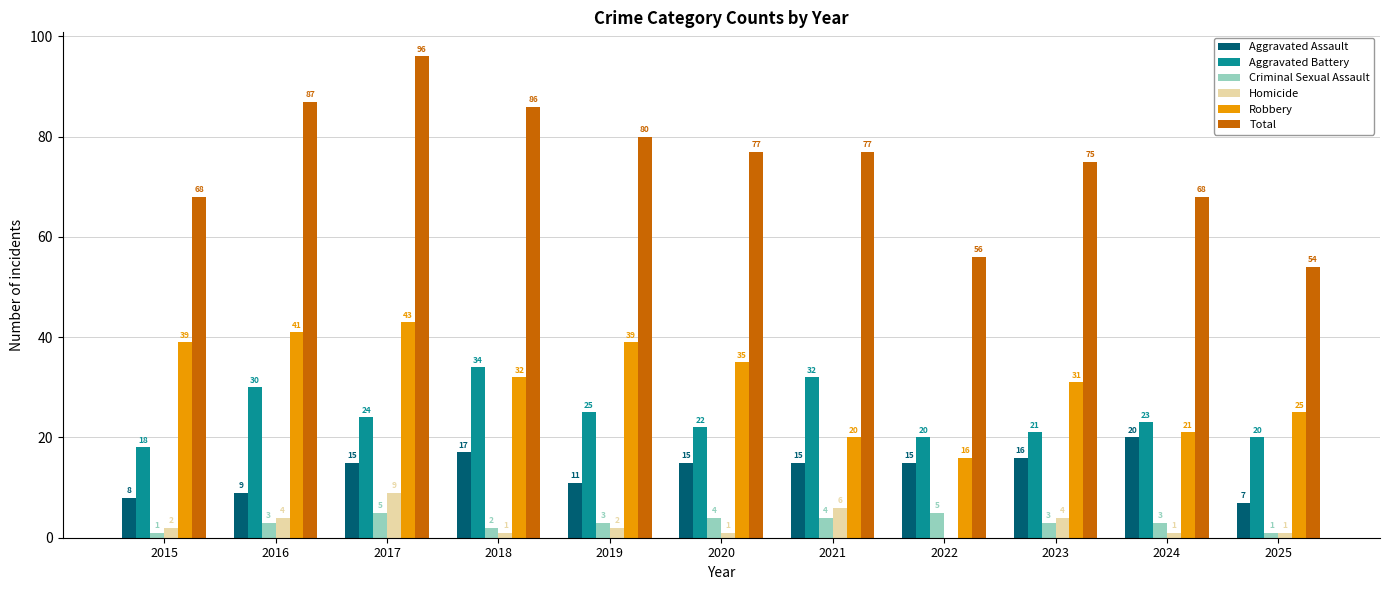

Where is Robbery nearest to the value 29?

2023